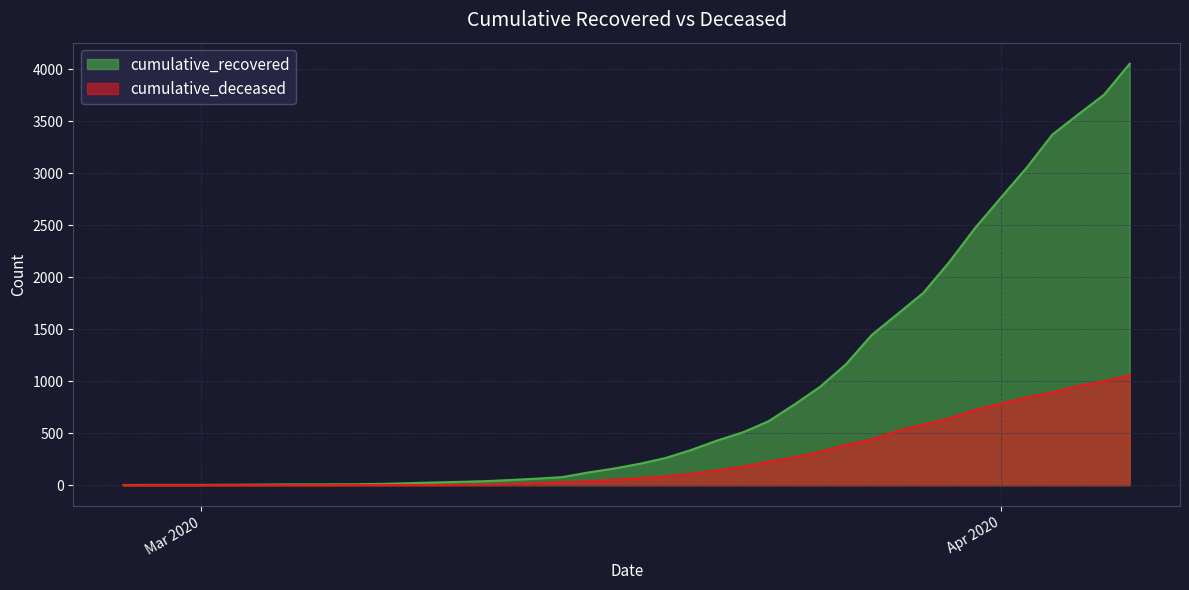

How many distinct data groups are displayed?

2